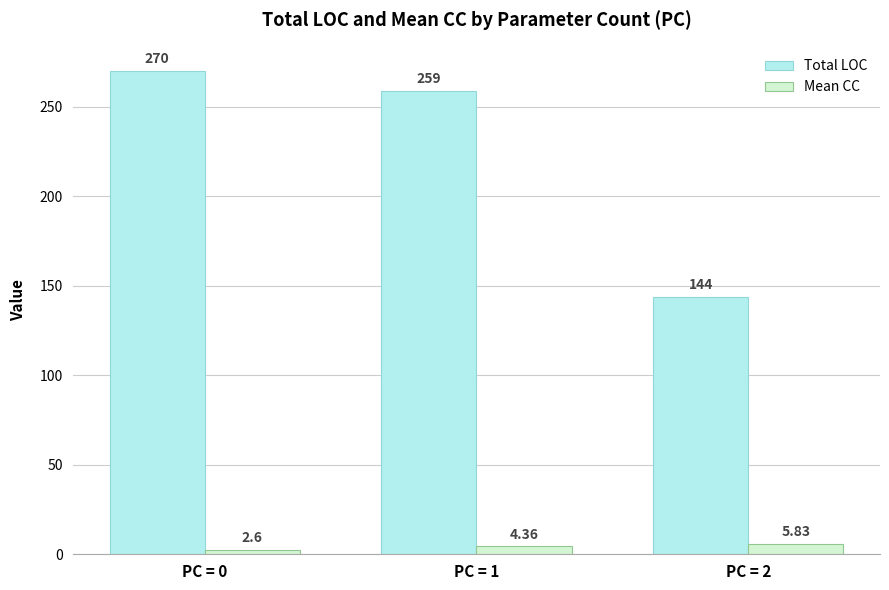

What is the difference between the highest and lowest values at PC = 2?

138.2